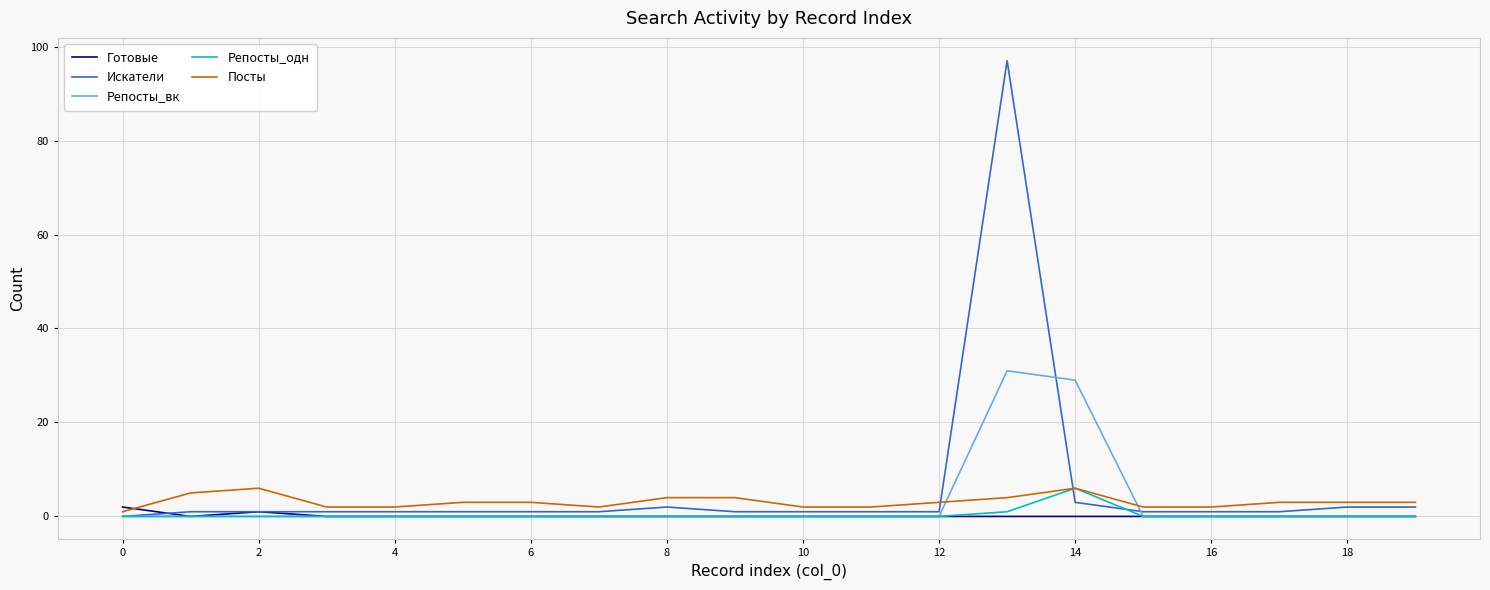

How many times do Посты and Репосты_вк cross each other?

2